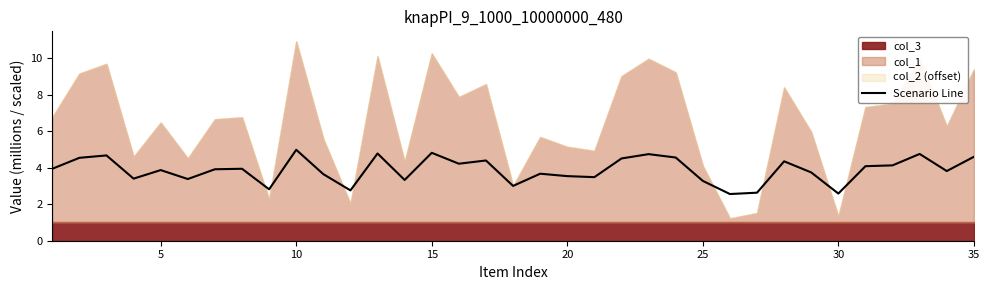

How many interior local valleys (lower than both neighbors) does the data have?

11